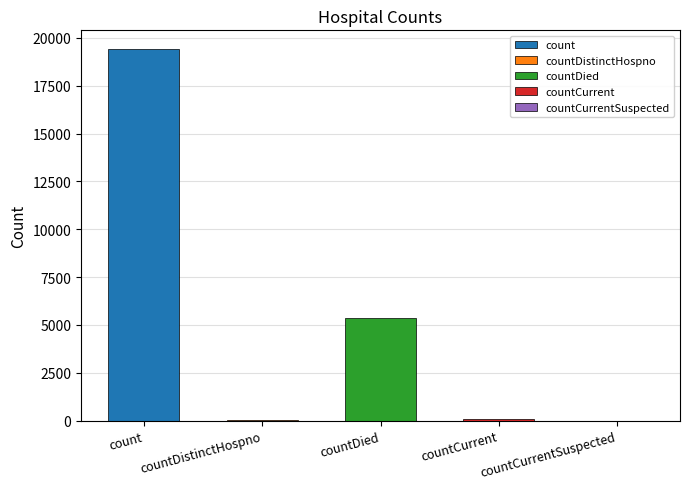

Rank the categories by value from highest to lowest.

count, countDied, countCurrent, countDistinctHospno, countCurrentSuspected